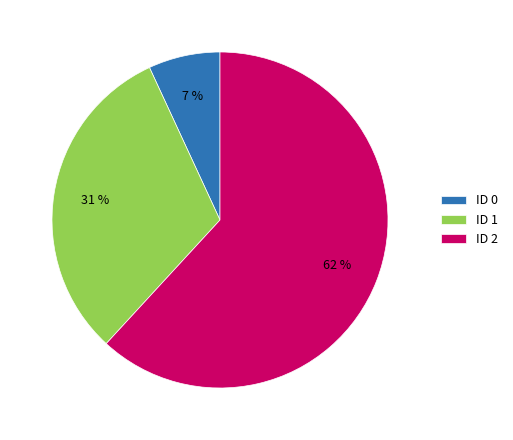

Count the number of slices in the pie.

3